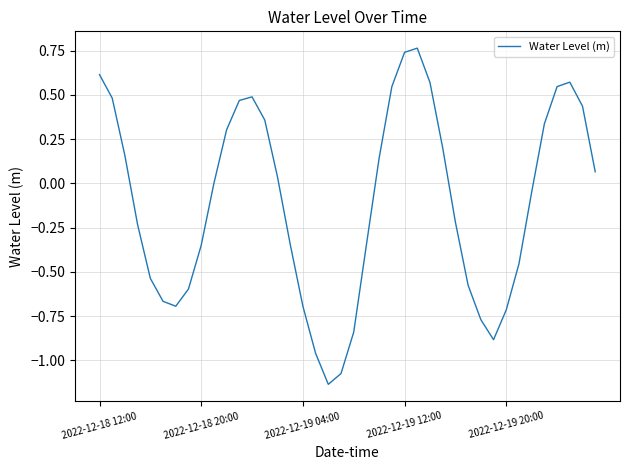

How many lines are shown in the chart?

1